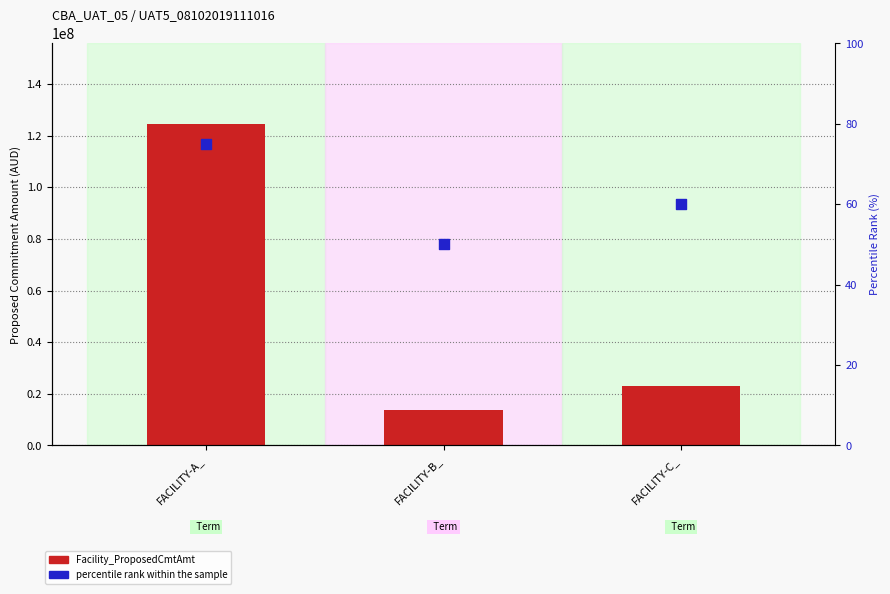

Which series contains the highest Y value?

Facility_ProposedCmtAmt